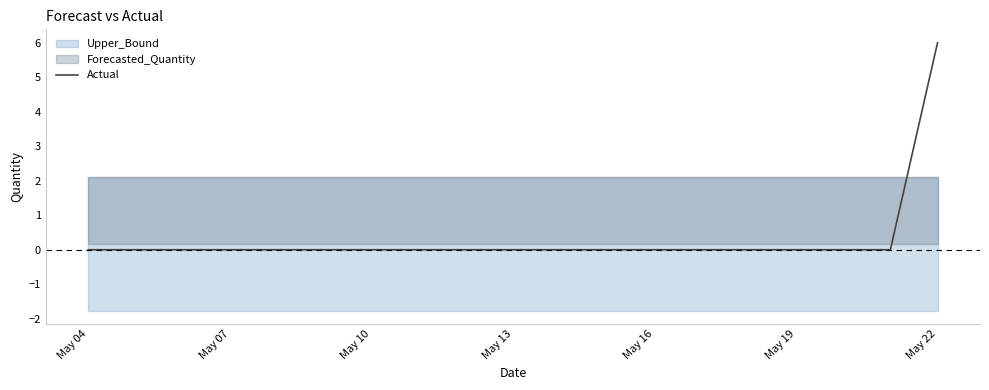

Reading right to left, what are all the values shown in this chart?

6	0	0	0	0	0	0	0	0	0	0	0	0	0	0	0	0	0	0